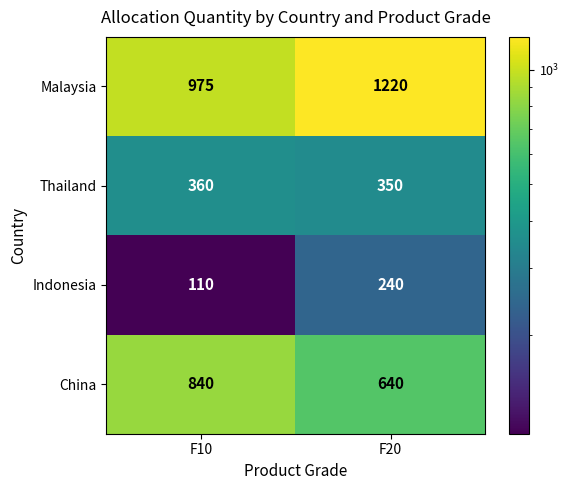

True or false: Indonesia has a value of 110 at F10.

True